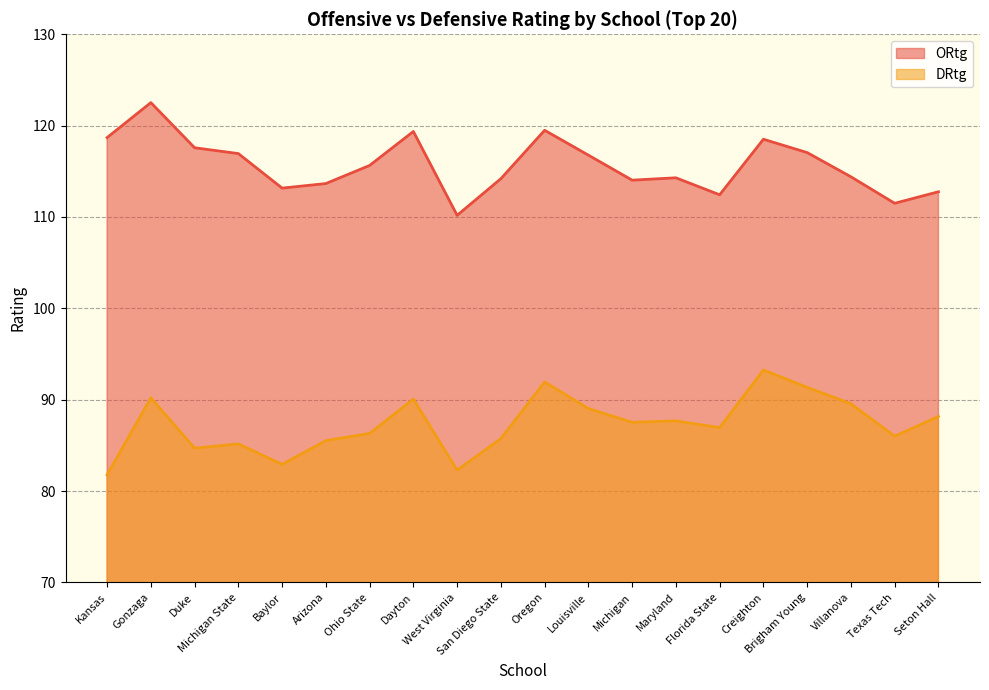

How many data points in DRtg are above 87?

10